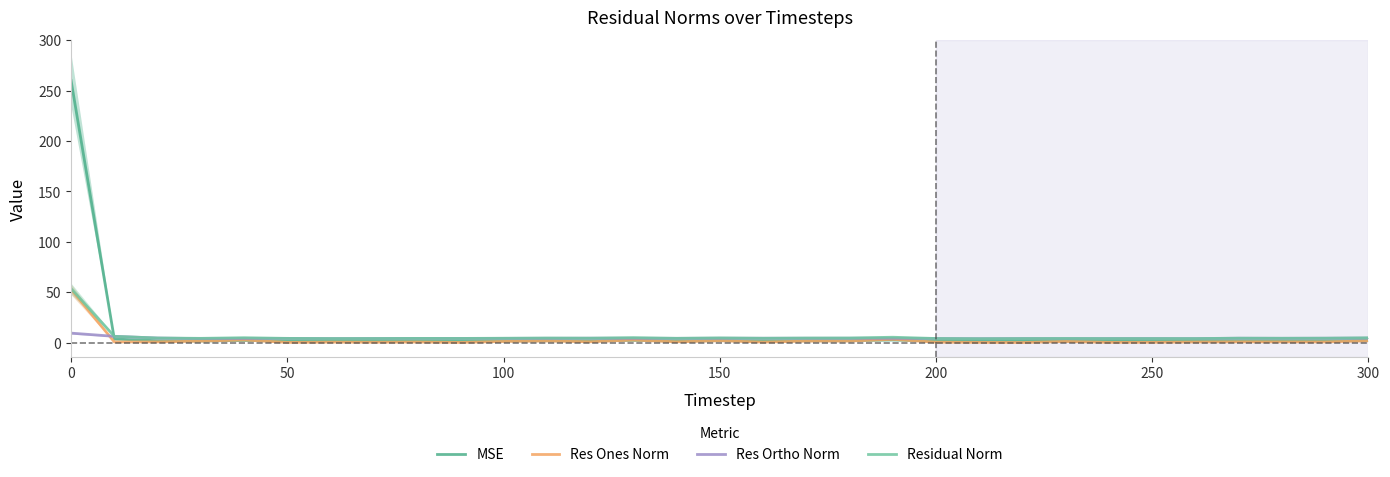

How many values in the Residual Norm series exceed 4?

25